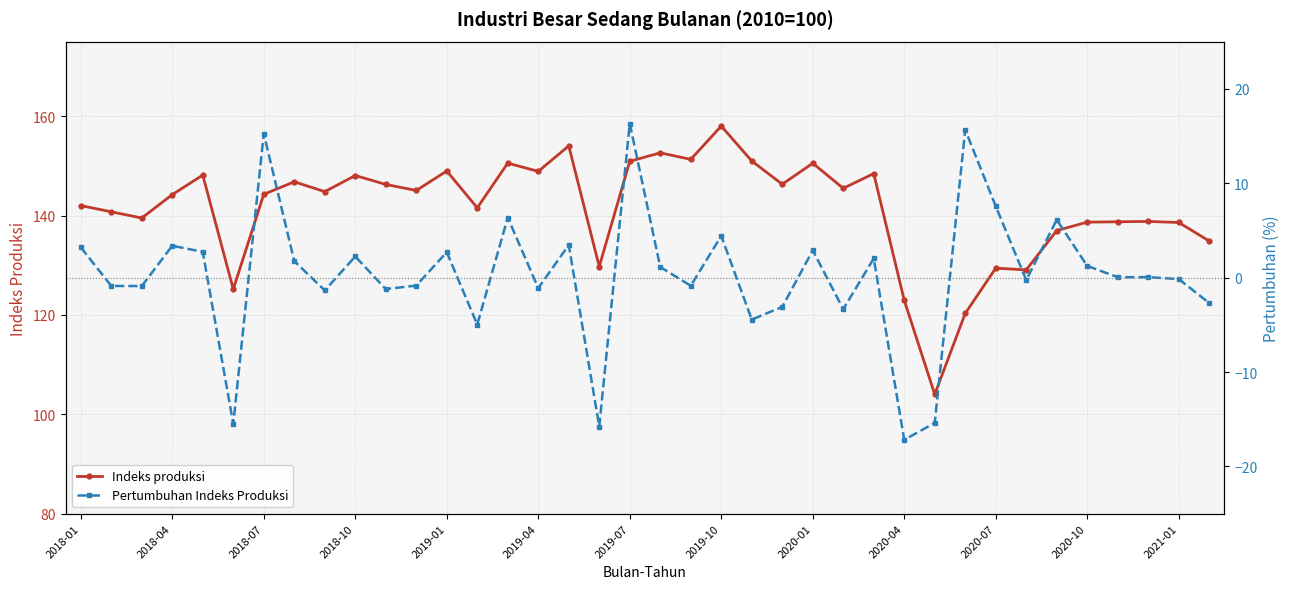

The Indeks produksi series shows 122.9 at 2020-04. True or false?

True